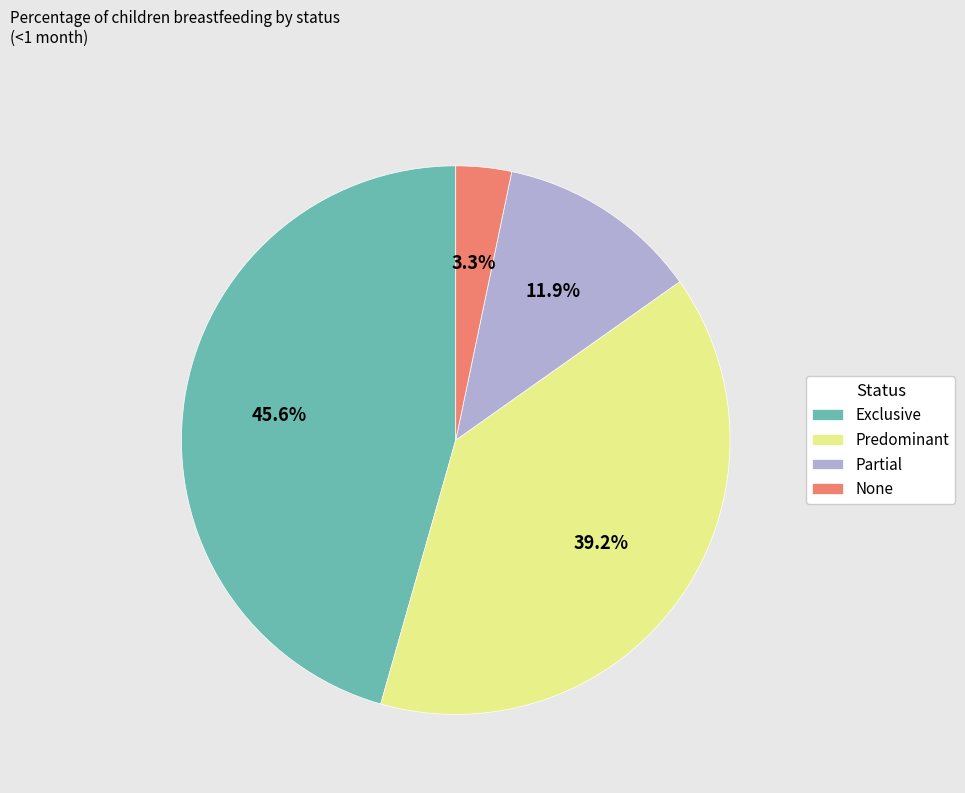

Does Predominant represent more than half of the total?

No